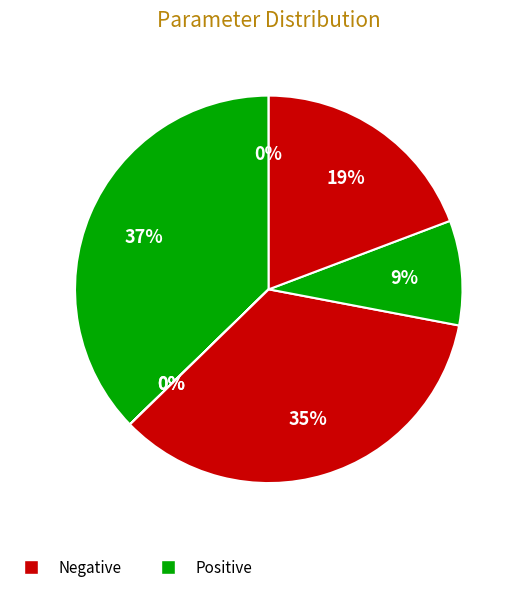

Does any single category account for the majority?

No